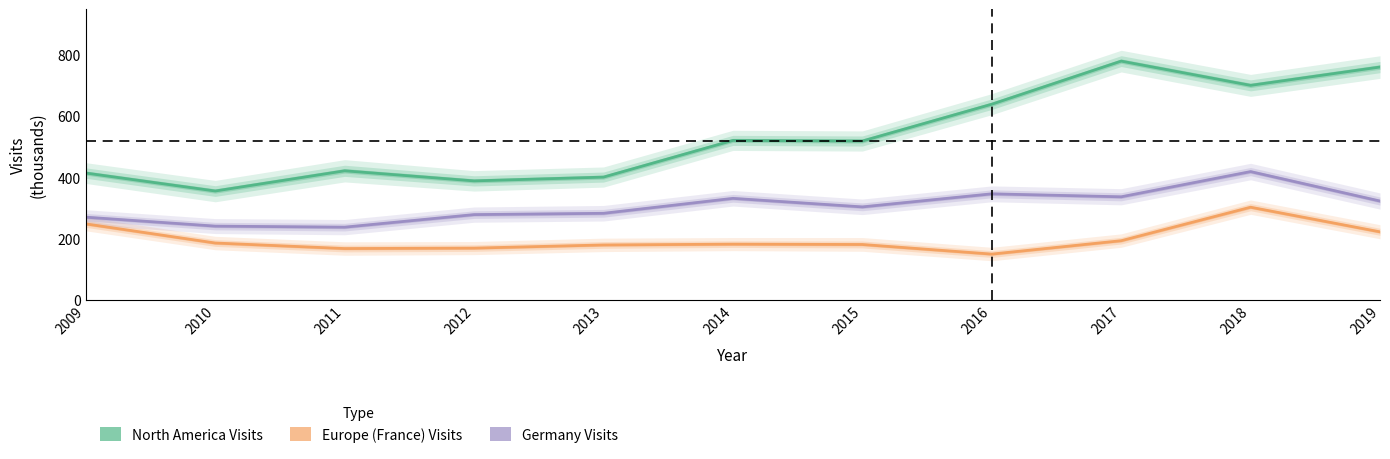

How many lines are shown in the chart?

3